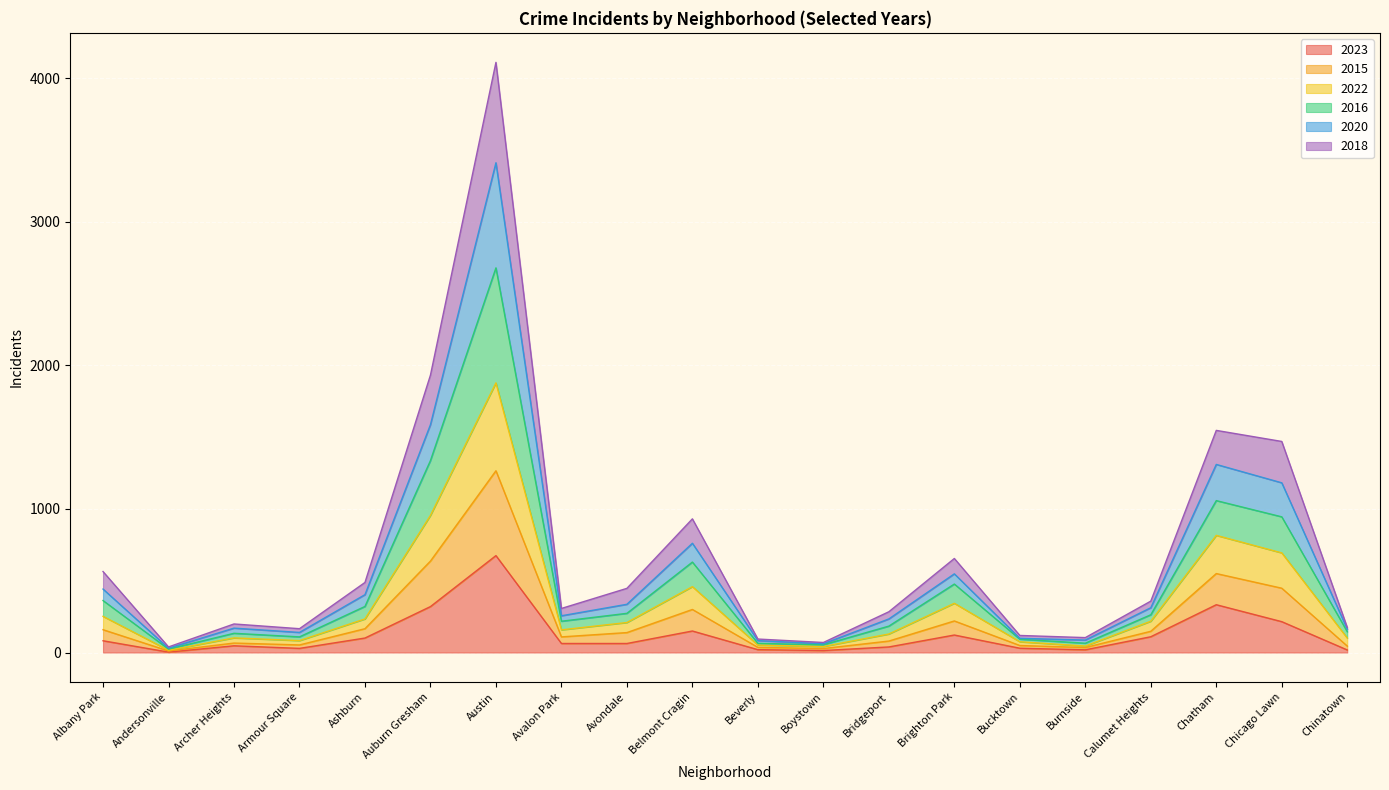

What are all the series names shown in the legend?

2023, 2015, 2022, 2016, 2020, 2018